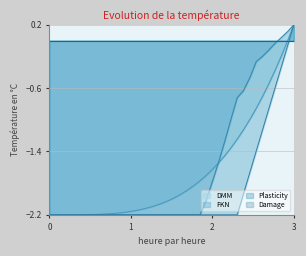

At which label does Plasticity reach its peak?

3